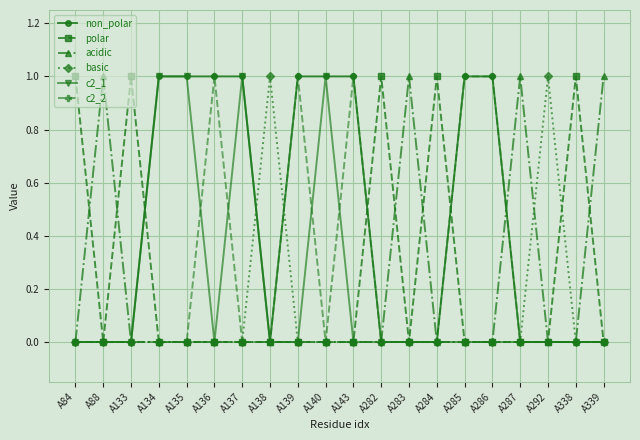

True or false: basic has more than 0 interior local peaks.

True